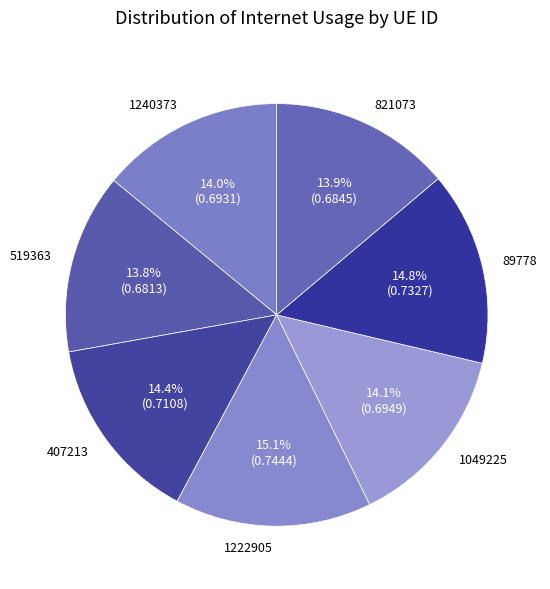

Does 519363 account for over 50% of the chart?

No